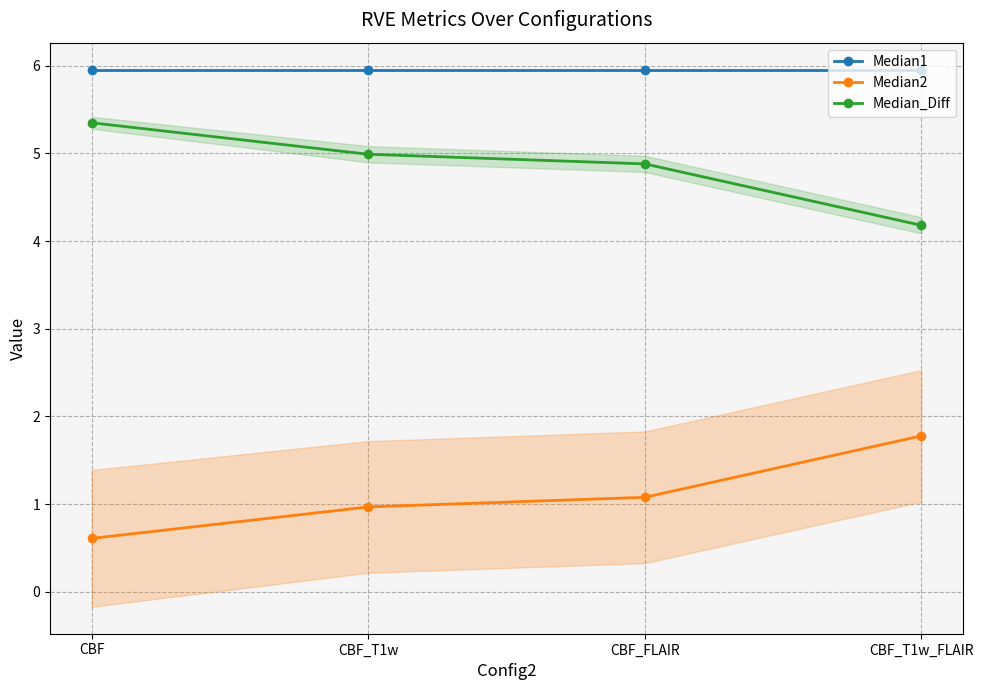

How many series are shown in this chart?

3